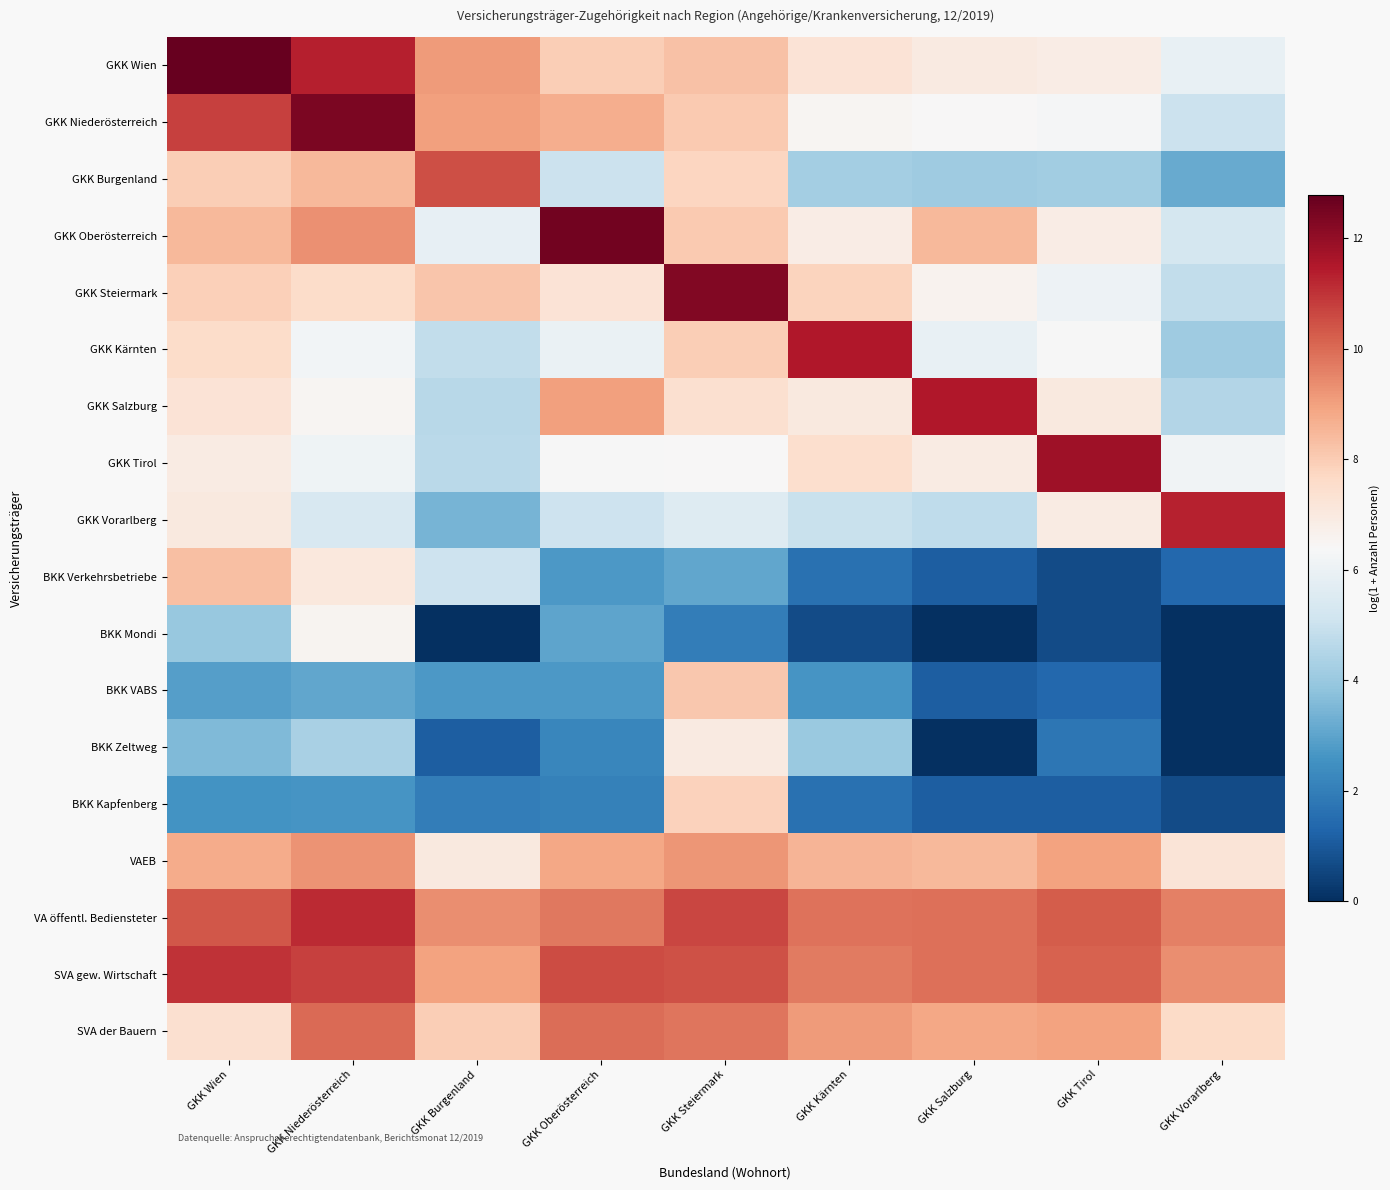

Reading left to right, extract all data points from this chart.

GKK Wien: GKK Wien=12.8	GKK Niederösterreich=11.3	GKK Burgenland=9.1	GKK Oberösterreich=8.0	GKK Steiermark=8.3	GKK Kärnten=7.3	GKK Salzburg=7.0	GKK Tirol=6.9	GKK Vorarlberg=5.9
GKK Niederösterreich: GKK Wien=10.8	GKK Niederösterreich=12.4	GKK Burgenland=9.0	GKK Oberösterreich=8.7	GKK Steiermark=8.0	GKK Kärnten=6.5	GKK Salzburg=6.4	GKK Tirol=6.3	GKK Vorarlberg=5.0
GKK Burgenland: GKK Wien=8.0	GKK Niederösterreich=8.4	GKK Burgenland=10.5	GKK Oberösterreich=5.0	GKK Steiermark=7.8	GKK Kärnten=4.2	GKK Salzburg=4.1	GKK Tirol=4.2	GKK Vorarlberg=3.2
GKK Oberösterreich: GKK Wien=8.5	GKK Niederösterreich=9.3	GKK Burgenland=5.8	GKK Oberösterreich=12.6	GKK Steiermark=8.0	GKK Kärnten=6.9	GKK Salzburg=8.5	GKK Tirol=6.9	GKK Vorarlberg=5.3
GKK Steiermark: GKK Wien=7.9	GKK Niederösterreich=7.5	GKK Burgenland=8.2	GKK Oberösterreich=7.3	GKK Steiermark=12.3	GKK Kärnten=7.8	GKK Salzburg=6.6	GKK Tirol=6.1	GKK Vorarlberg=4.8
GKK Kärnten: GKK Wien=7.6	GKK Niederösterreich=6.2	GKK Burgenland=4.8	GKK Oberösterreich=6.0	GKK Steiermark=8.0	GKK Kärnten=11.5	GKK Salzburg=5.9	GKK Tirol=6.4	GKK Vorarlberg=4.1
GKK Salzburg: GKK Wien=7.3	GKK Niederösterreich=6.5	GKK Burgenland=4.6	GKK Oberösterreich=9.0	GKK Steiermark=7.4	GKK Kärnten=7.0	GKK Salzburg=11.5	GKK Tirol=7.0	GKK Vorarlberg=4.5
GKK Tirol: GKK Wien=6.9	GKK Niederösterreich=6.1	GKK Burgenland=4.7	GKK Oberösterreich=6.3	GKK Steiermark=6.4	GKK Kärnten=7.4	GKK Salzburg=6.9	GKK Tirol=11.8	GKK Vorarlberg=6.2
GKK Vorarlberg: GKK Wien=7.0	GKK Niederösterreich=5.3	GKK Burgenland=3.4	GKK Oberösterreich=5.0	GKK Steiermark=5.6	GKK Kärnten=5.0	GKK Salzburg=4.7	GKK Tirol=6.9	GKK Vorarlberg=11.3
BKK Verkehrsbetriebe: GKK Wien=8.3	GKK Niederösterreich=7.0	GKK Burgenland=5.1	GKK Oberösterreich=2.7	GKK Steiermark=3.0	GKK Kärnten=1.6	GKK Salzburg=1.1	GKK Tirol=0.7	GKK Vorarlberg=1.4
BKK Mondi: GKK Wien=4.0	GKK Niederösterreich=6.6	GKK Burgenland=0.0	GKK Oberösterreich=3.0	GKK Steiermark=1.9	GKK Kärnten=0.7	GKK Salzburg=0.0	GKK Tirol=0.7	GKK Vorarlberg=0.0
BKK VABS: GKK Wien=2.9	GKK Niederösterreich=3.0	GKK Burgenland=2.7	GKK Oberösterreich=2.7	GKK Steiermark=8.1	GKK Kärnten=2.6	GKK Salzburg=1.1	GKK Tirol=1.4	GKK Vorarlberg=0.0
BKK Zeltweg: GKK Wien=3.6	GKK Niederösterreich=4.3	GKK Burgenland=1.1	GKK Oberösterreich=2.2	GKK Steiermark=7.0	GKK Kärnten=4.0	GKK Salzburg=0.0	GKK Tirol=1.8	GKK Vorarlberg=0.0
BKK Kapfenberg: GKK Wien=2.6	GKK Niederösterreich=2.6	GKK Burgenland=1.9	GKK Oberösterreich=2.1	GKK Steiermark=7.9	GKK Kärnten=1.6	GKK Salzburg=1.1	GKK Tirol=1.1	GKK Vorarlberg=0.7
VAEB: GKK Wien=8.7	GKK Niederösterreich=9.3	GKK Burgenland=7.0	GKK Oberösterreich=8.9	GKK Steiermark=9.2	GKK Kärnten=8.5	GKK Salzburg=8.5	GKK Tirol=9.0	GKK Vorarlberg=7.2
VA öffentl. Bediensteter: GKK Wien=10.4	GKK Niederösterreich=11.2	GKK Burgenland=9.4	GKK Oberösterreich=9.7	GKK Steiermark=10.7	GKK Kärnten=9.8	GKK Salzburg=9.9	GKK Tirol=10.3	GKK Vorarlberg=9.6
SVA gew. Wirtschaft: GKK Wien=11.0	GKK Niederösterreich=10.8	GKK Burgenland=8.9	GKK Oberösterreich=10.6	GKK Steiermark=10.4	GKK Kärnten=9.7	GKK Salzburg=9.9	GKK Tirol=10.2	GKK Vorarlberg=9.3
SVA der Bauern: GKK Wien=7.4	GKK Niederösterreich=10.0	GKK Burgenland=8.0	GKK Oberösterreich=9.9	GKK Steiermark=9.8	GKK Kärnten=9.1	GKK Salzburg=8.8	GKK Tirol=8.9	GKK Vorarlberg=7.6